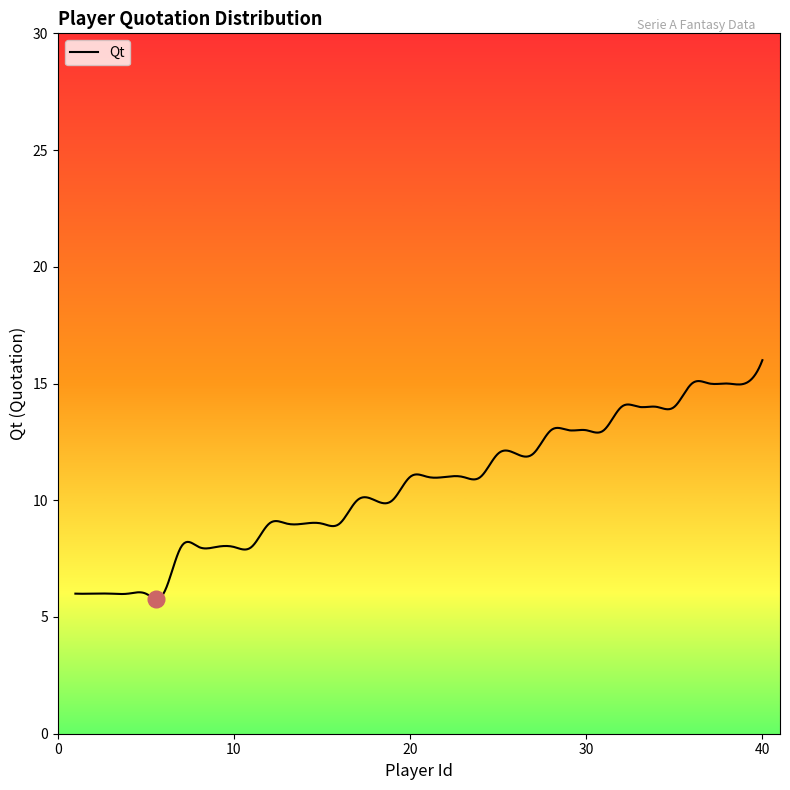

What is the greatest value displayed?

16.0